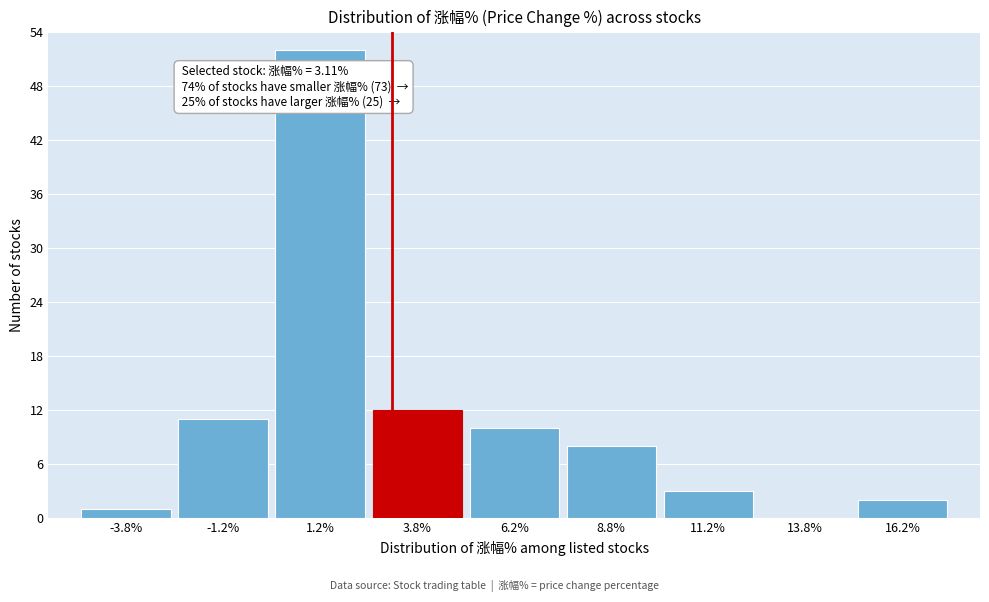

Over which range of the x-axis is the bar tallest?

0.0 to 2.5